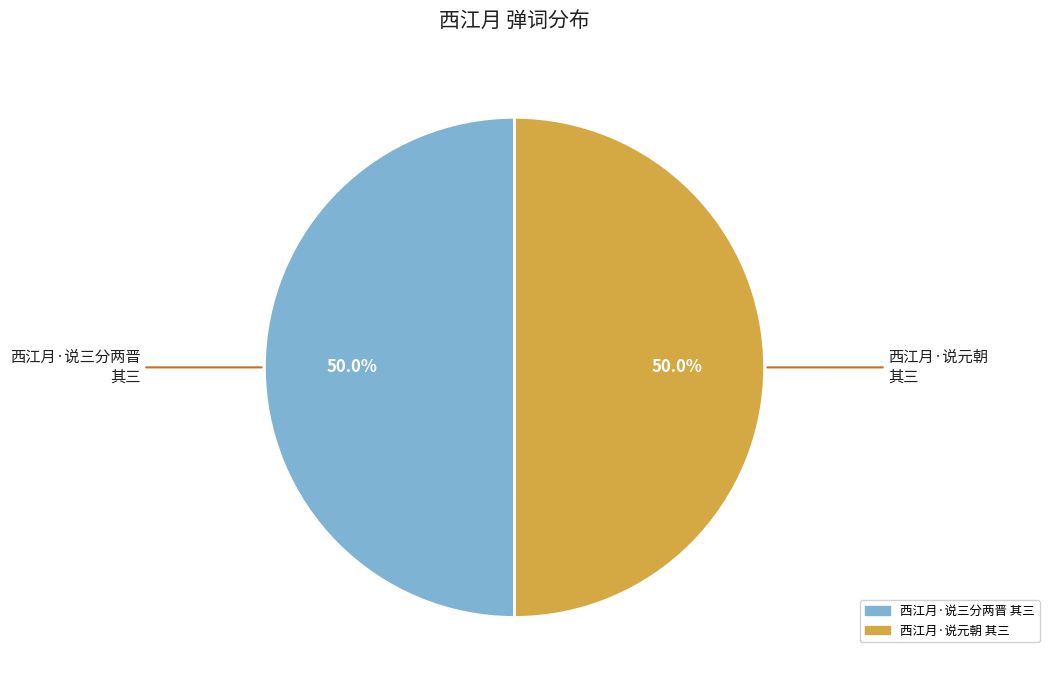

How many segments does this pie chart have?

2